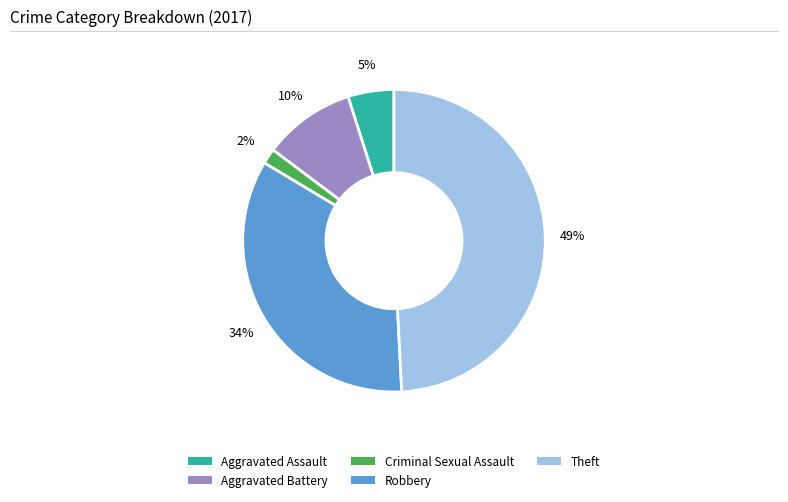

Is there any slice that represents more than half of the pie?

No